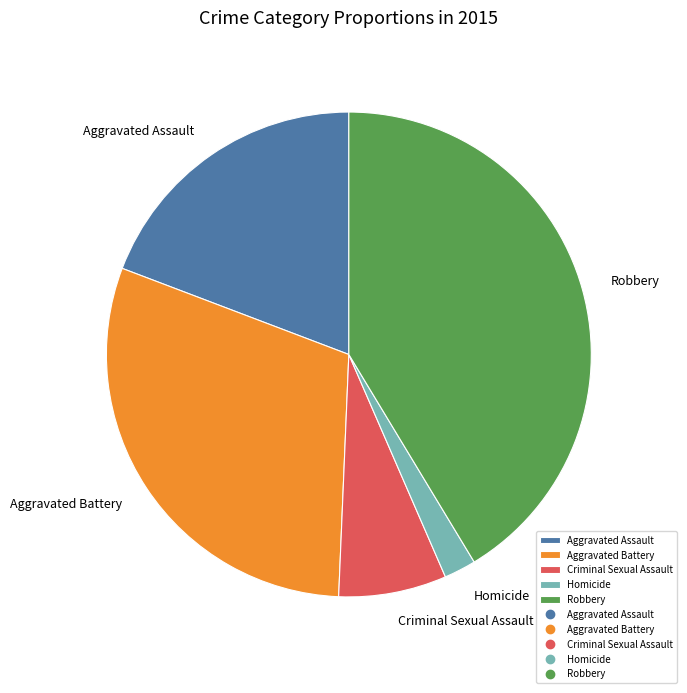

Rank the categories by value from lowest to highest.

Homicide, Criminal Sexual Assault, Aggravated Assault, Aggravated Battery, Robbery